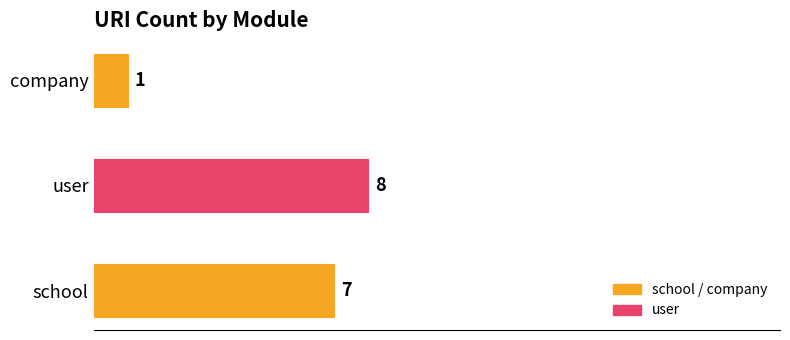

Reading bottom to top, transcribe all the data shown in this chart.

school=7	user=8	company=1